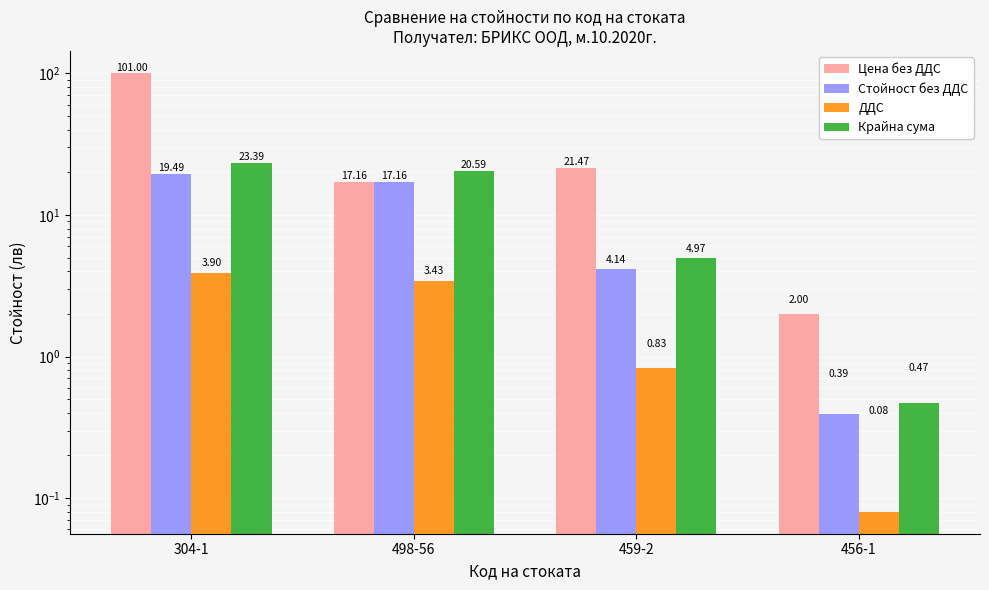

What is the maximum value shown in the chart?

101.0